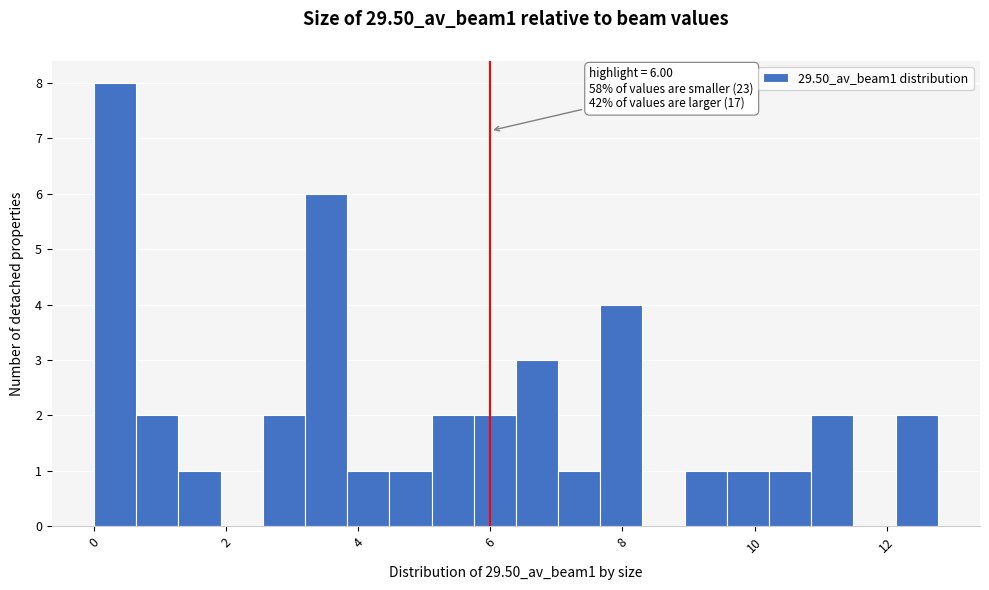

Around what value on the x-axis is the tallest bar? Give the approximate position of its centre, as read against the axis.

0.4